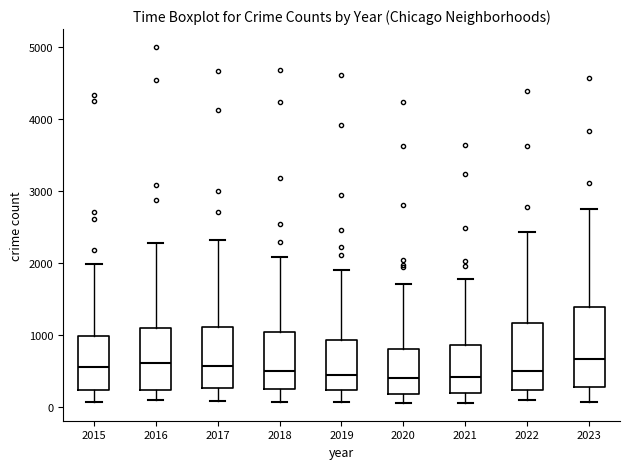

Reading left to right, transcribe this box plot: for each box, give where its median line is, the range the box spans, and where its two whiskers end, as read against the y-axis. The values are not printed on the chart, so give them approximately, as read against the axis.

2015: median 500, box 200 to 1000, whiskers 100 to 2000
2016: median 600, box 200 to 1100, whiskers 100 to 2300
2017: median 600, box 300 to 1100, whiskers 100 to 2300
2018: median 500, box 200 to 1000, whiskers 100 to 2100
2019: median 400, box 200 to 900, whiskers 100 to 1900
2020: median 400, box 200 to 800, whiskers 100 to 1700
2021: median 400, box 200 to 900, whiskers 100 to 1800
2022: median 500, box 200 to 1200, whiskers 100 to 2400
2023: median 700, box 300 to 1400, whiskers 100 to 2700